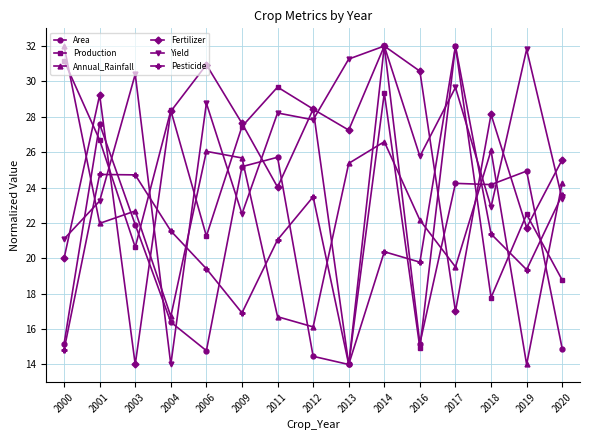

How many times do Production and Yield cross each other?

7